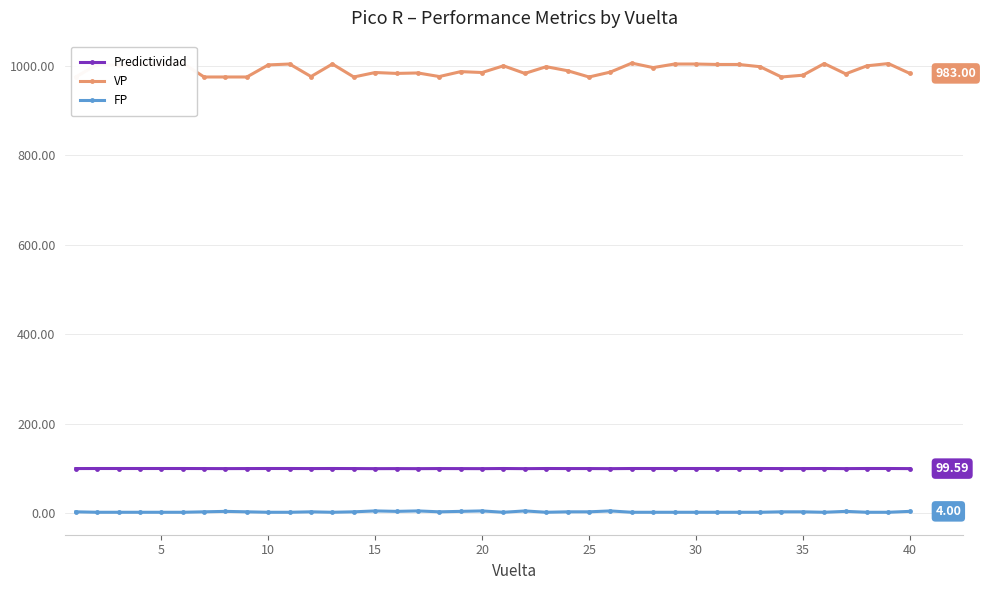

What is the value of the Predictividad point at the 2nd from the left?

99.8